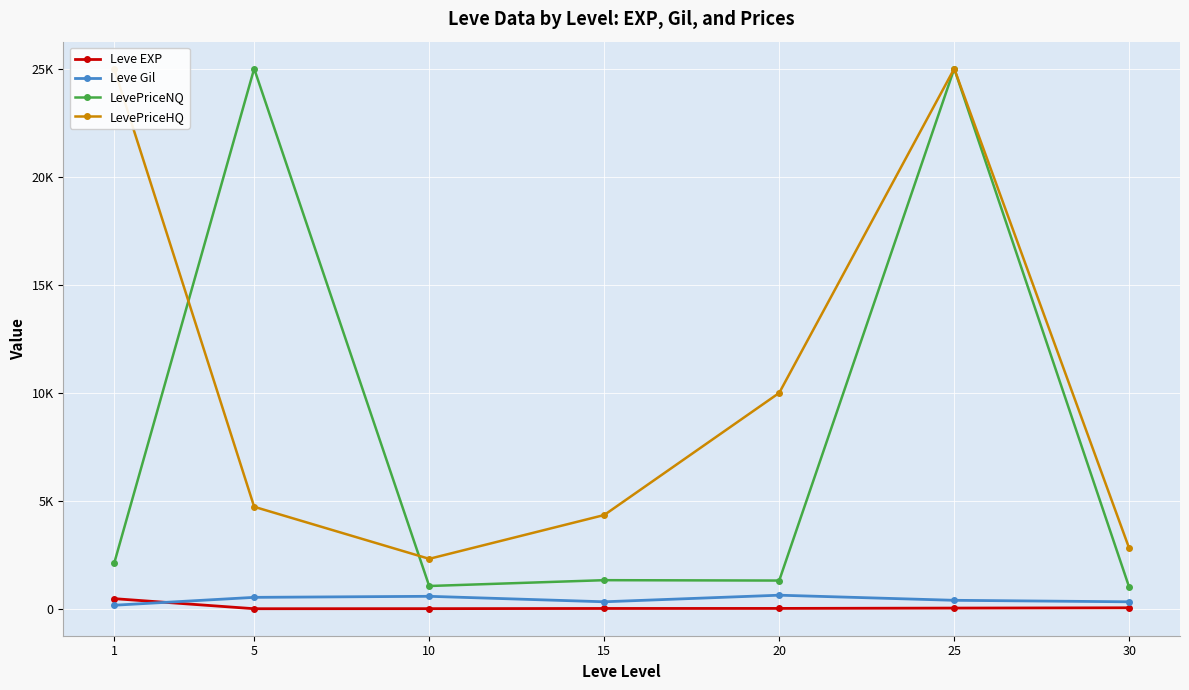

The value of Leve EXP at 20 is 7.1. True or false?

False